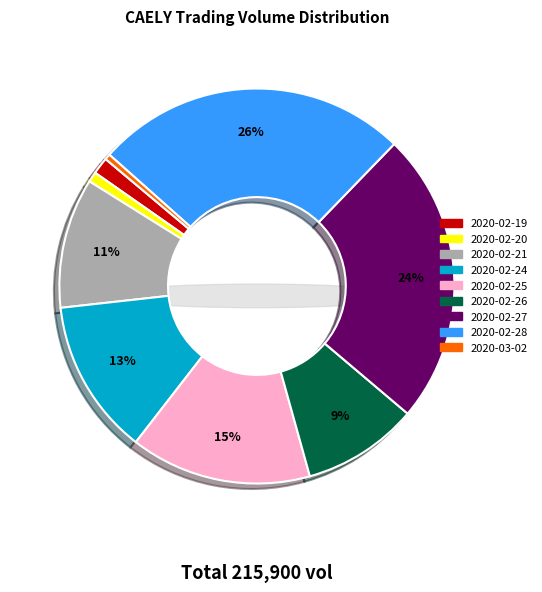

What percentage is the 2020-02-26 slice, to the nearest percent?

9%